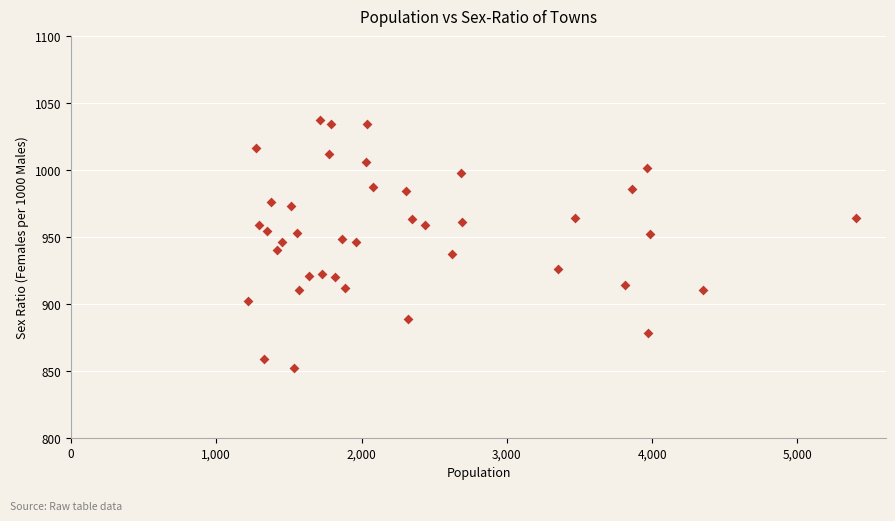

What is the range of X values (max minus min)?

4180